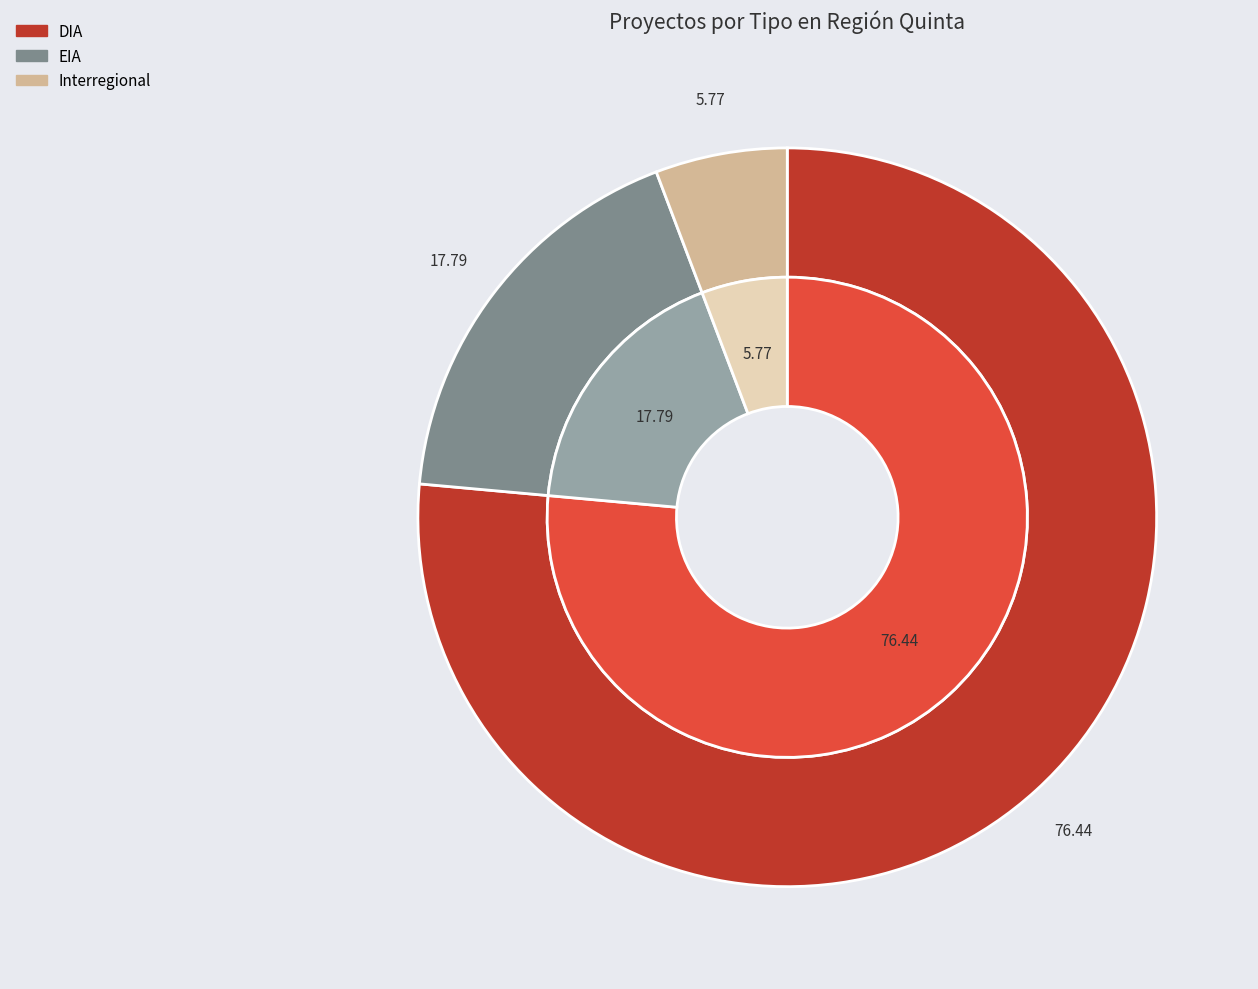

Does any single category account for the majority?

Yes